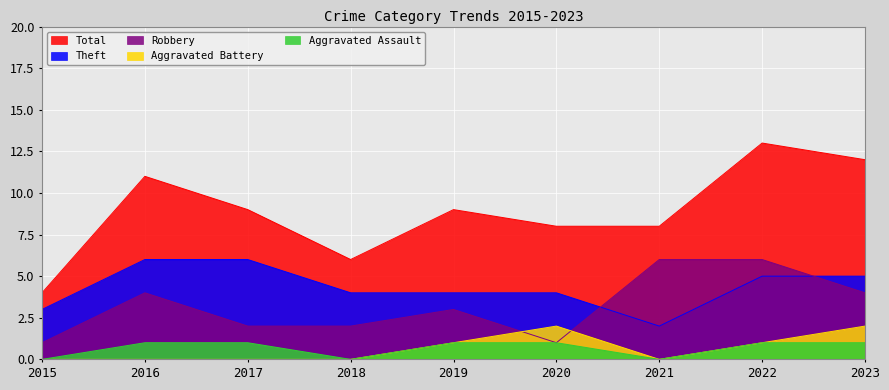

True or false: Aggravated Battery and Aggravated Assault cross at least once.

False